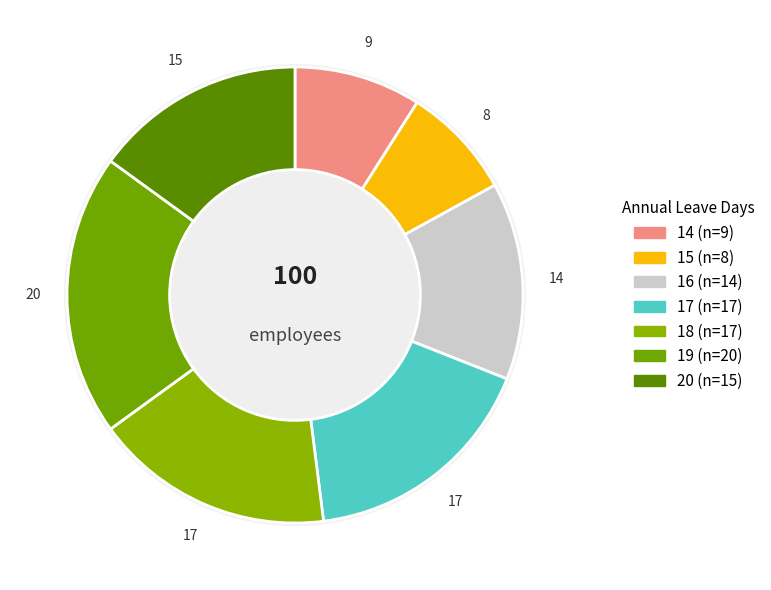

To the nearest percent, what is the difference between the largest and smallest slice percentages?

12%